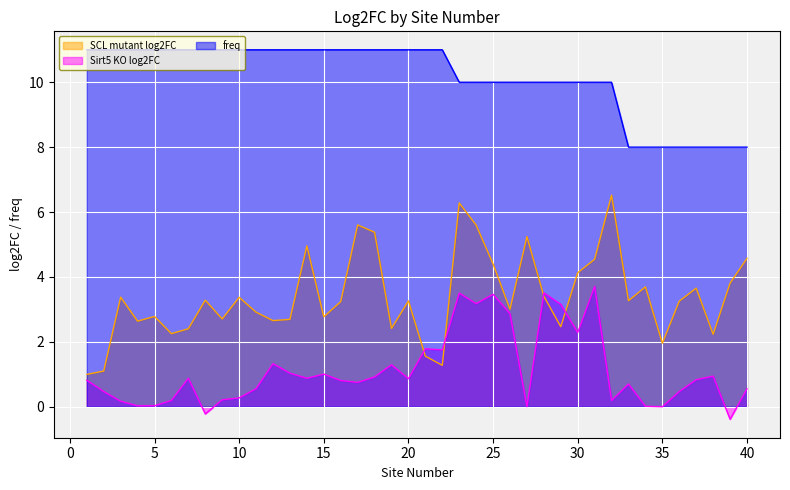

What is the average value of the SCL mutant log2FC series?

3.4